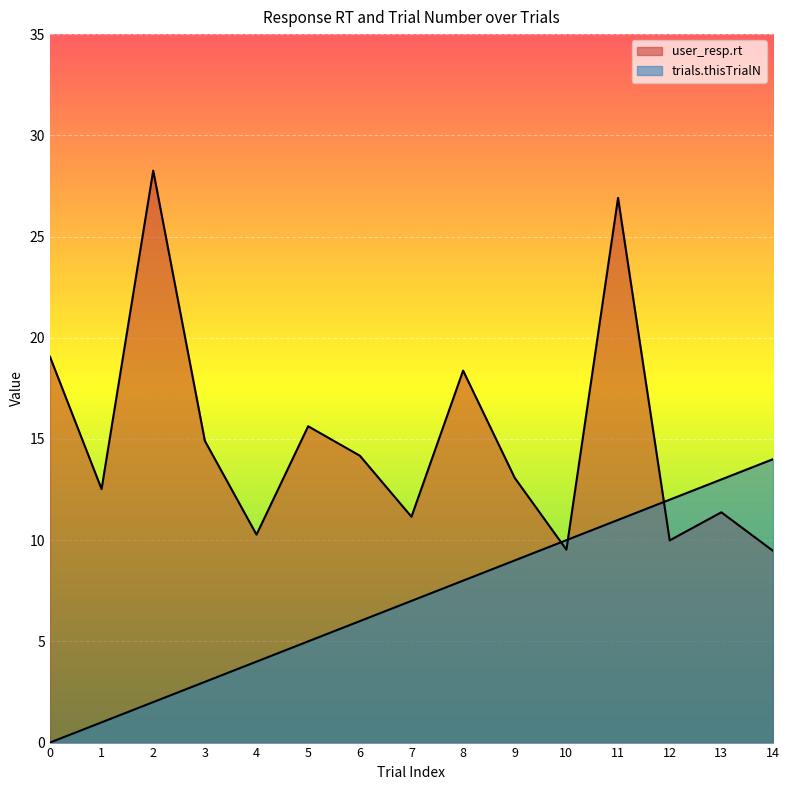

What is the maximum value shown in the chart?

28.3